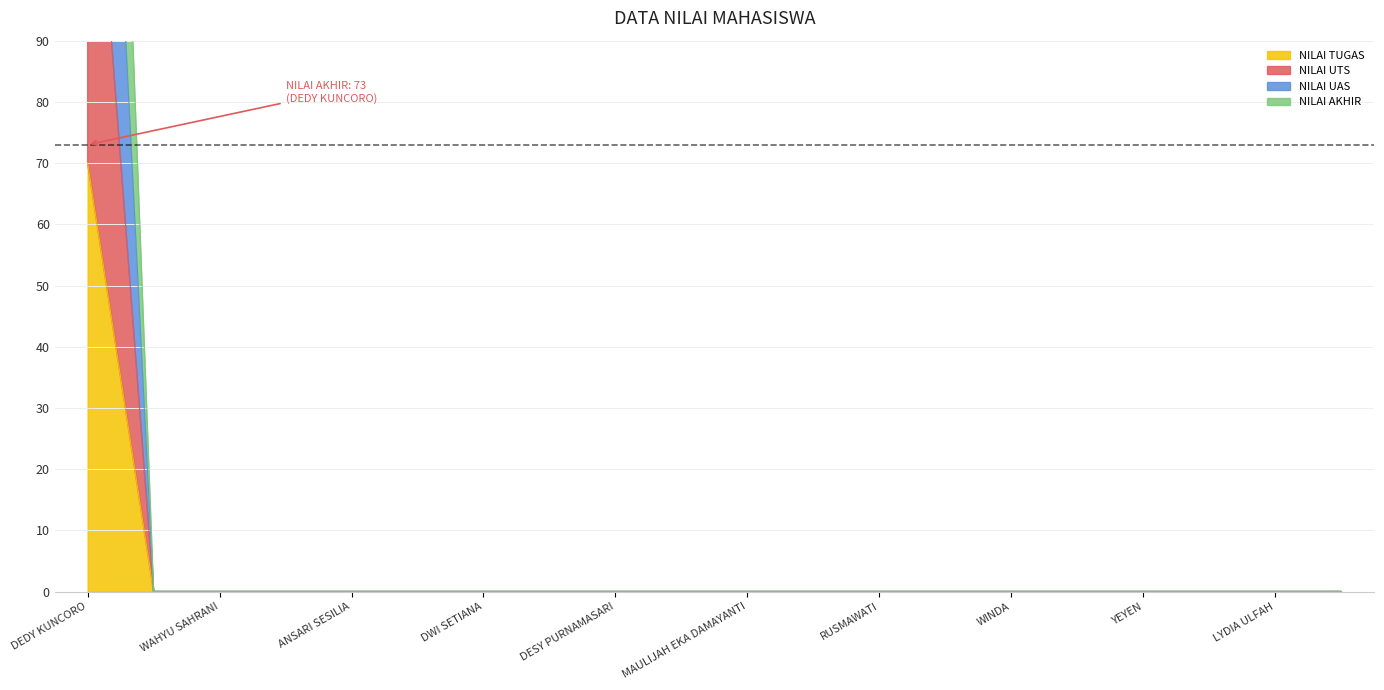

What are all the series names shown in the legend?

NILAI TUGAS, NILAI UTS, NILAI UAS, NILAI AKHIR